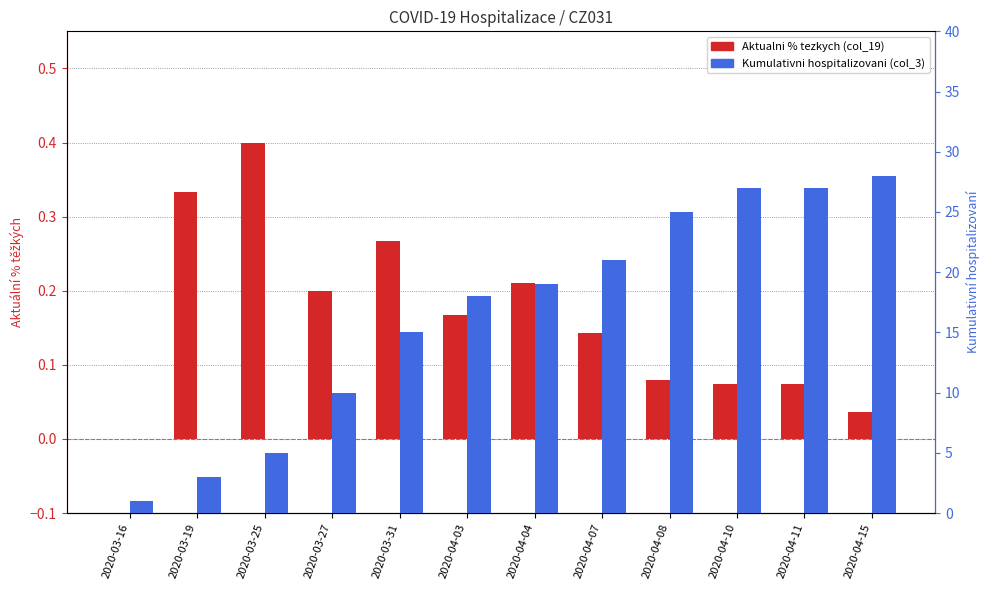

What is the approximate value of Kumulativni hospitalizovani (col_3) at 2020-03-27?

10.0